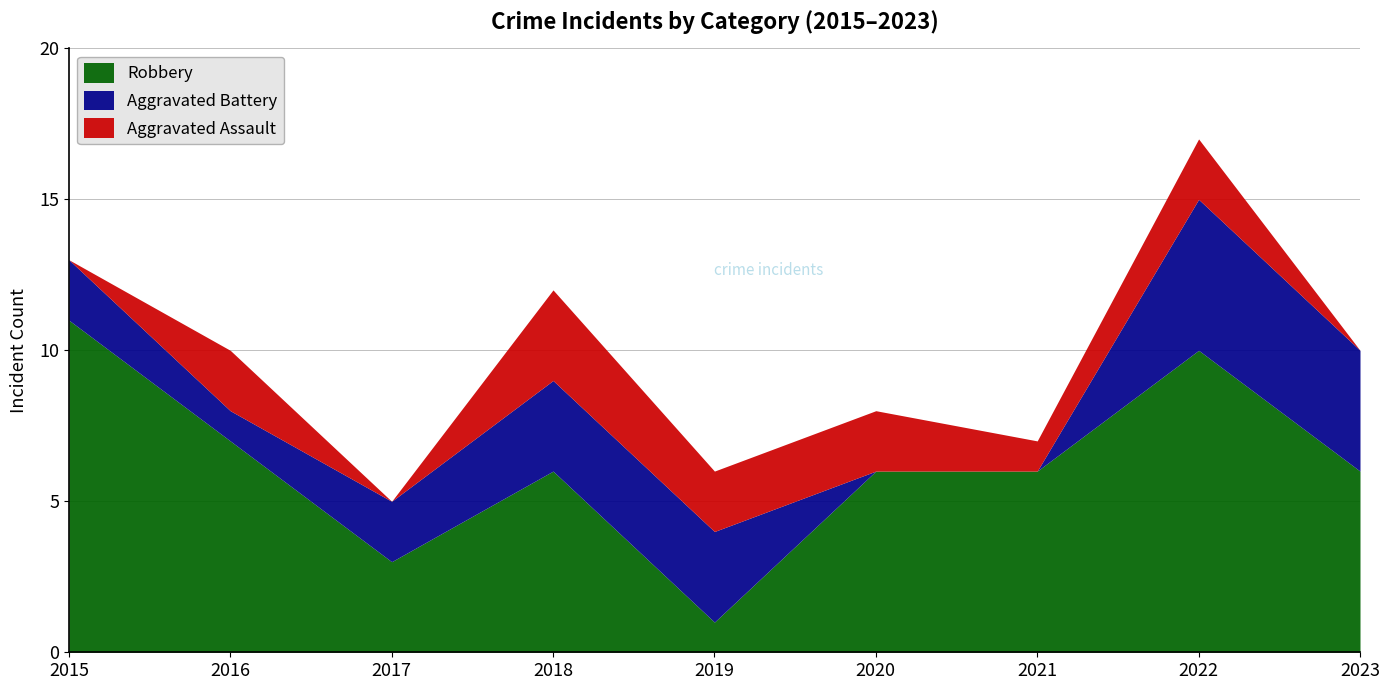

Where does the Robbery series first go above 6?

2015